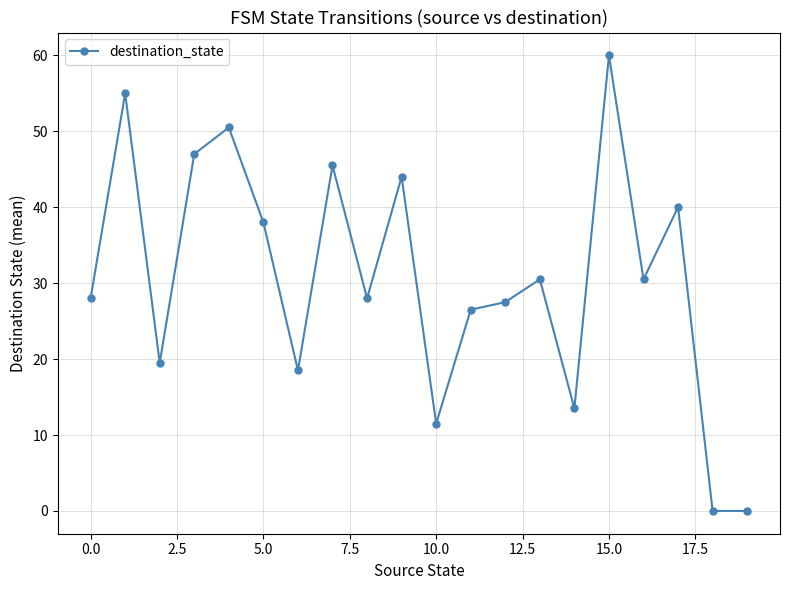

What is the maximum value shown in the chart?

60.0